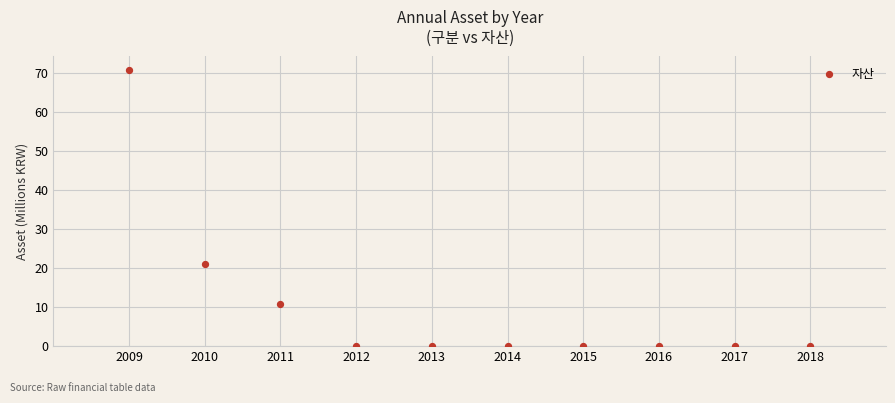

What Y value in the scatter plot is closest to 35?

21.1